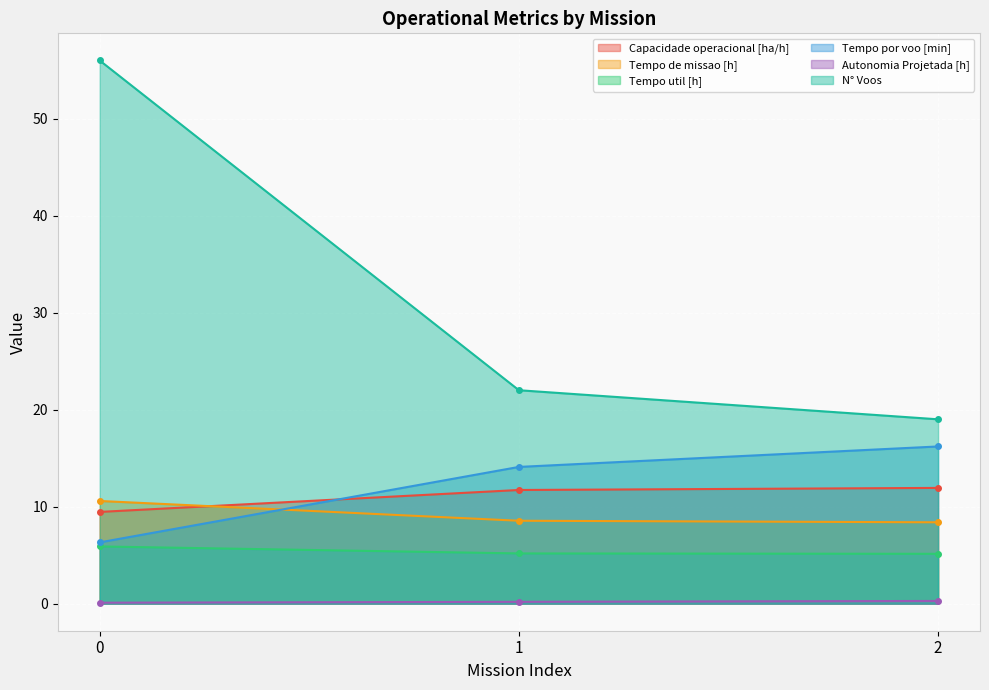

Count the number of data series in this chart.

6